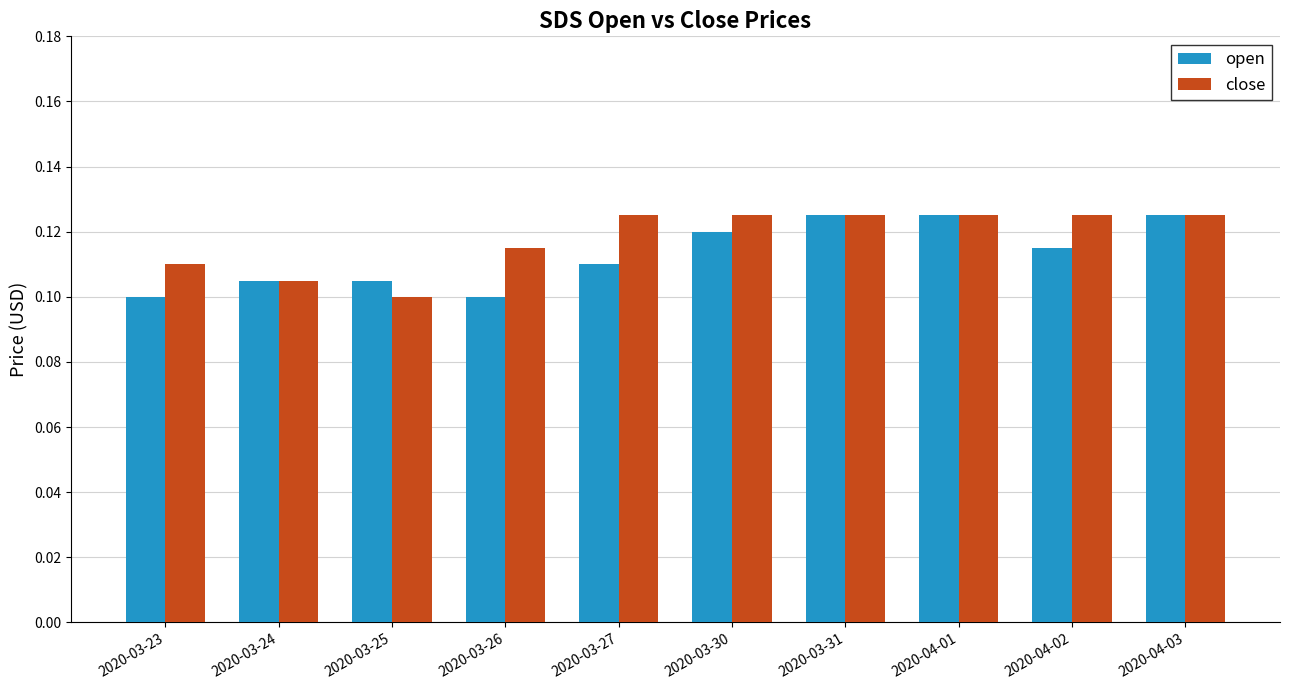

At 2020-04-02, list the series in order from largest to smallest.

close, open